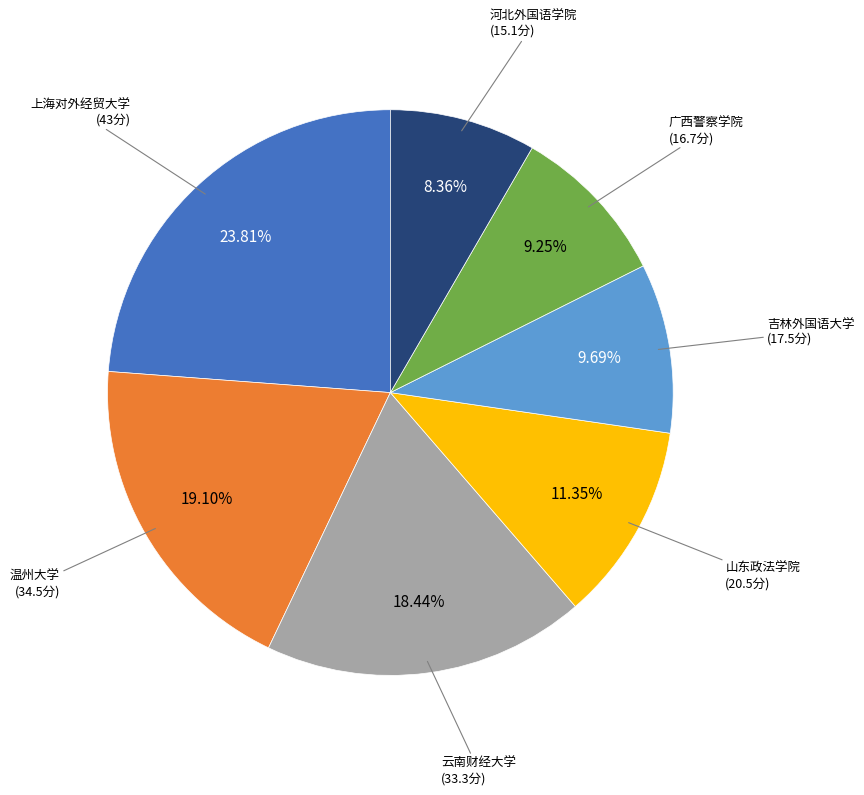

Which category has the smallest portion of the pie?

河北外国语学院